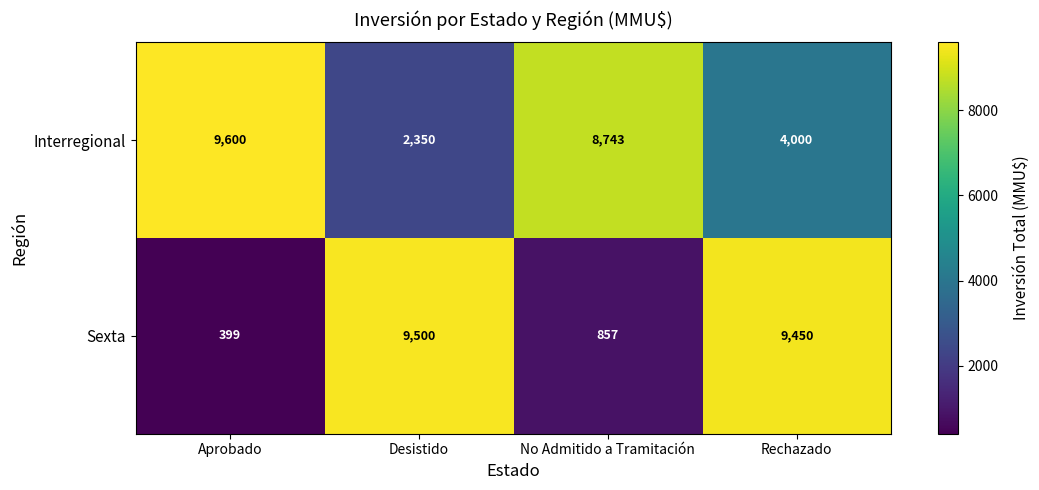

Rank the series at Aprobado from highest to lowest value.

Interregional, Sexta